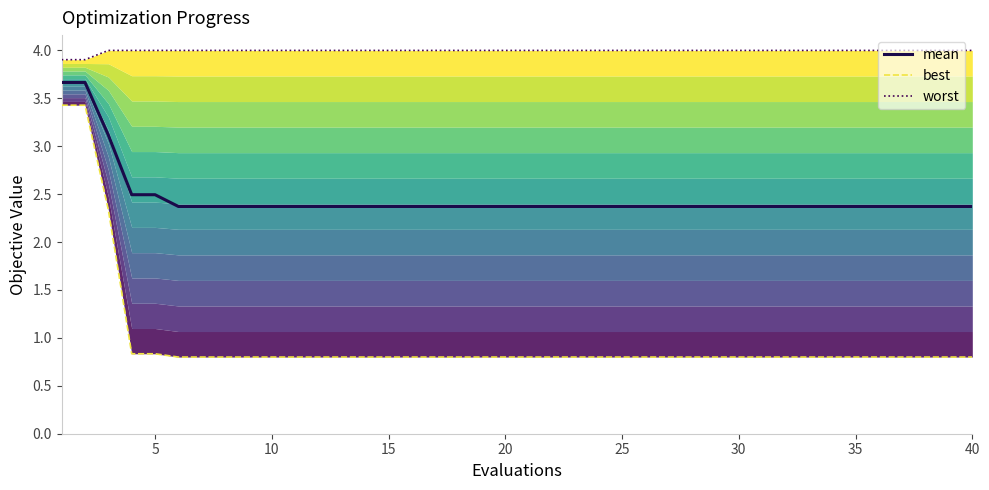

True or false: mean has more than 0 interior local peaks.

False